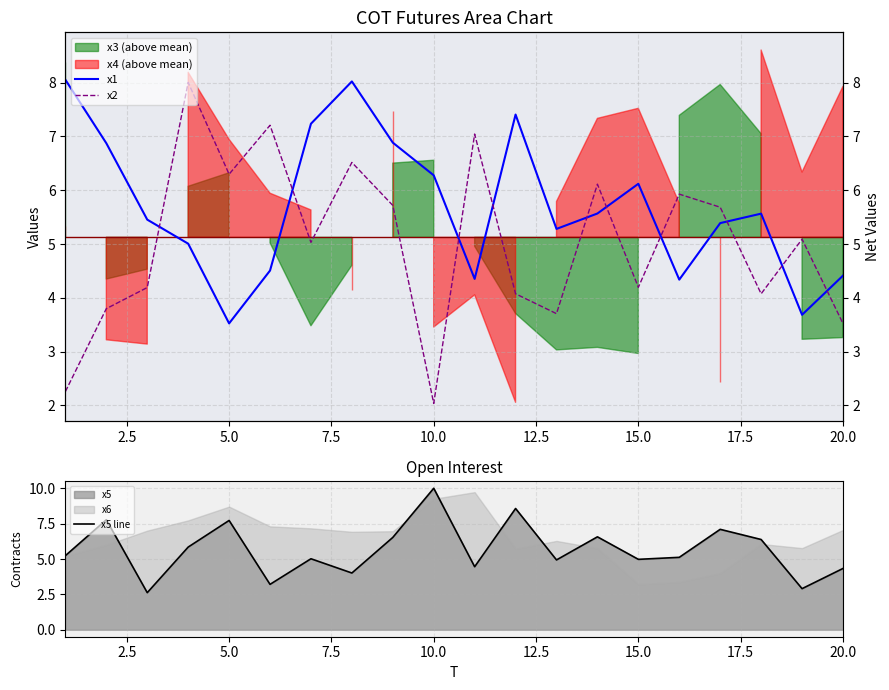

What is the total value across all series at 2.5?

18.5